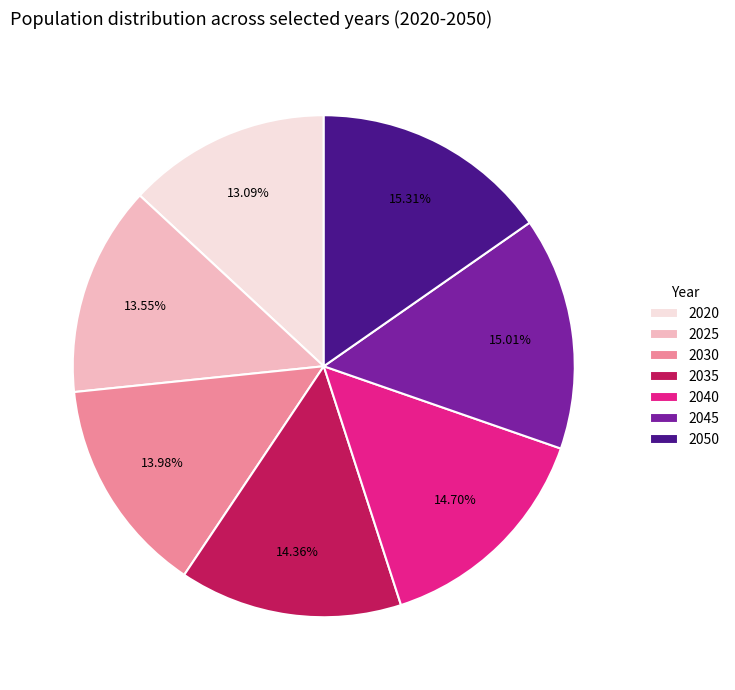

Is it true that 2020 is 5% of the pie?

False